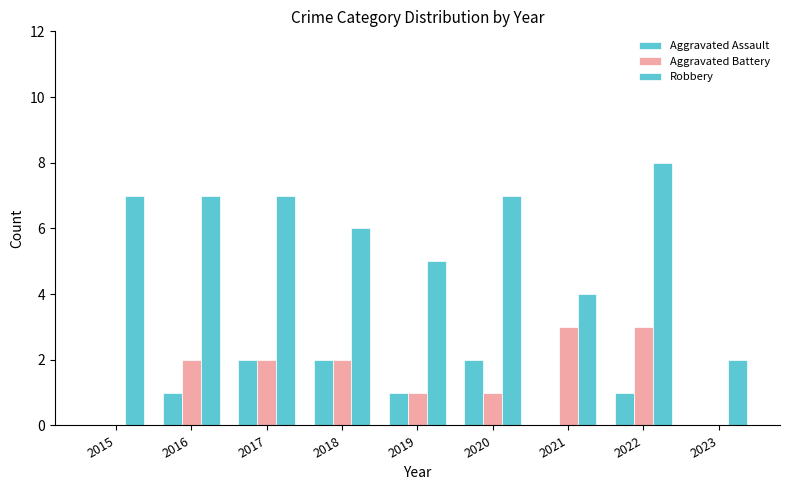

The value of Aggravated Battery at 2020 is 1. True or false?

True